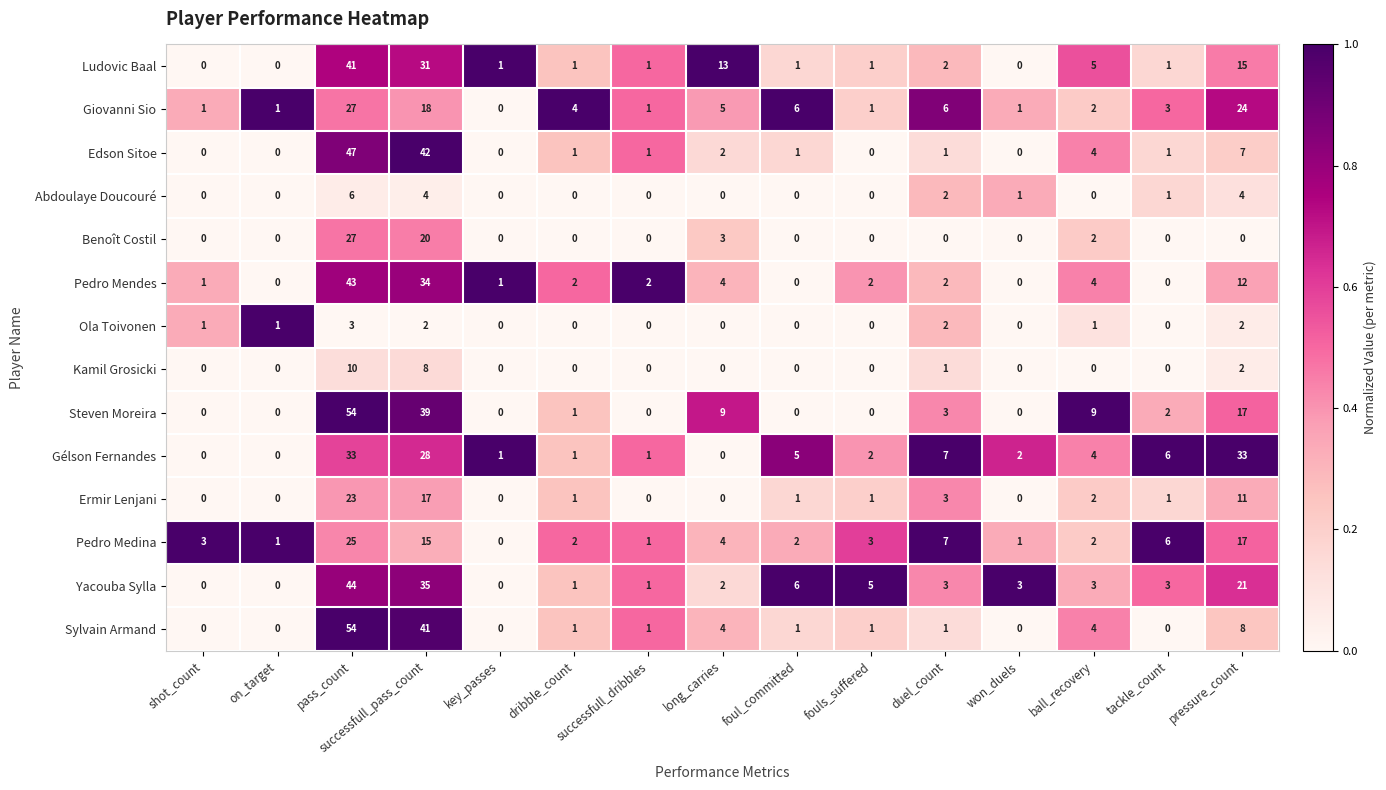

How many categories are shown in the chart?

15